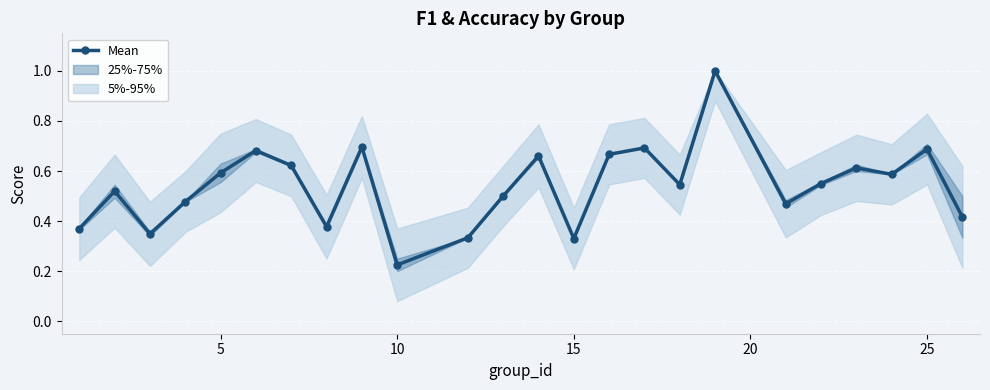

Is this an area chart (filled region under the line)?

No